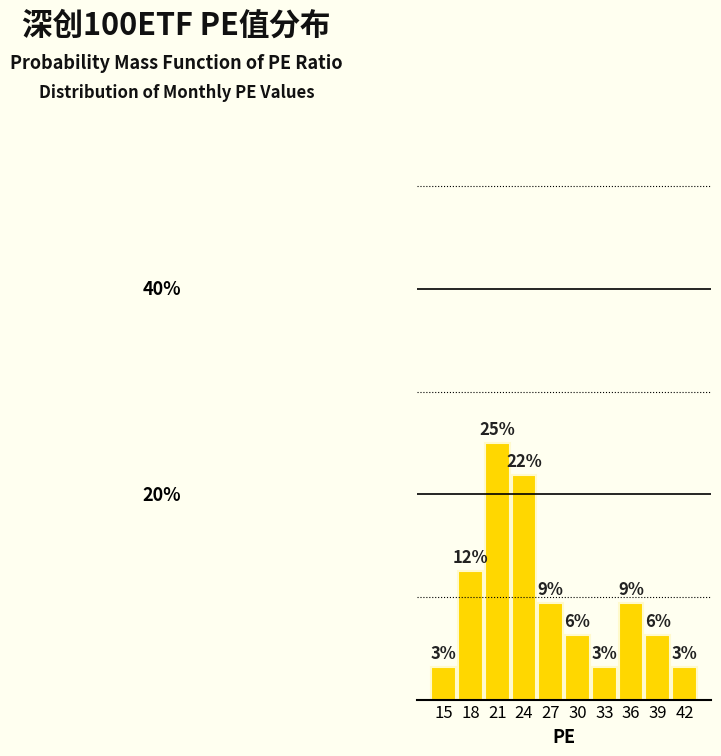

Does the chart contain any negative values?

No